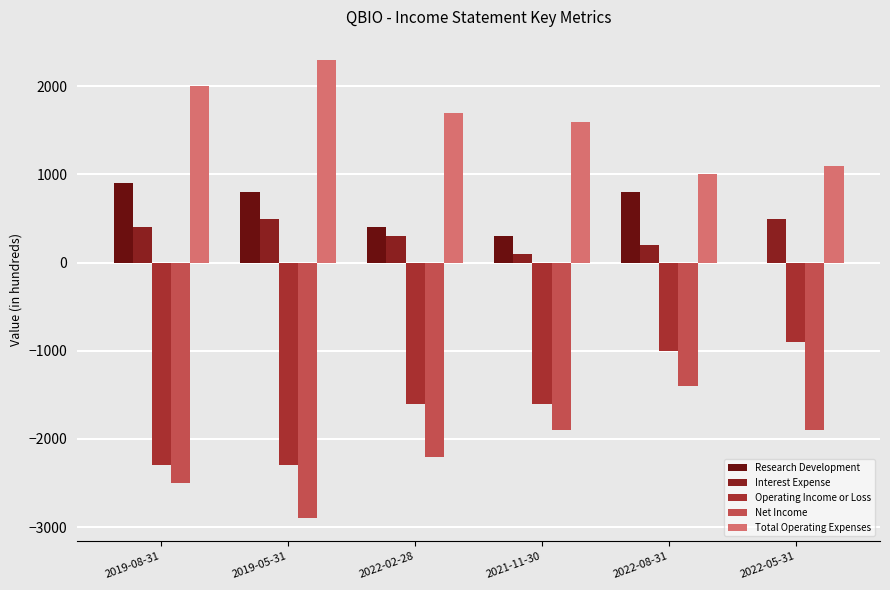

Count the number of categories in the chart.

6